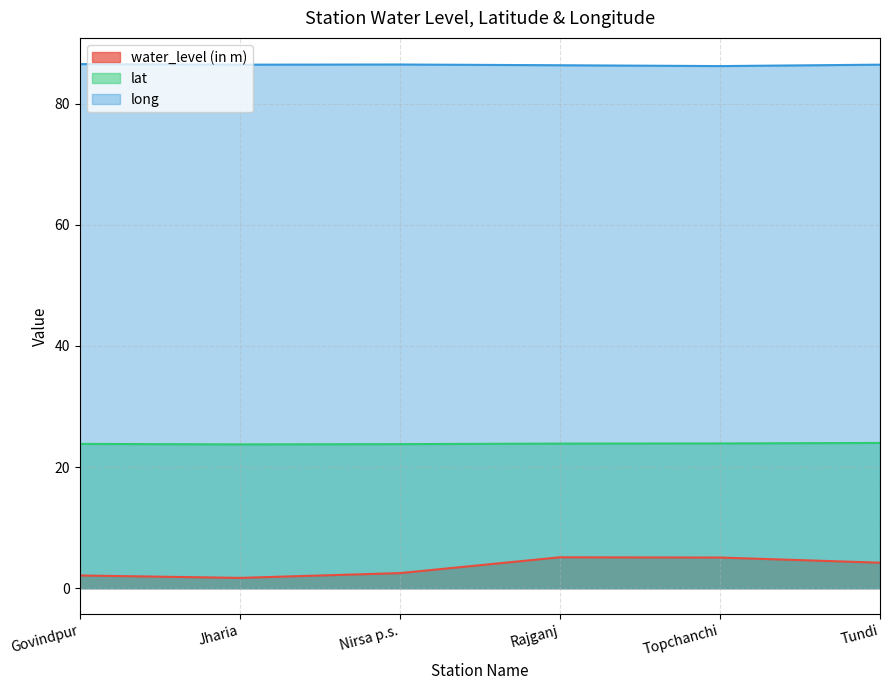

What is the average value of the lat series?

23.9